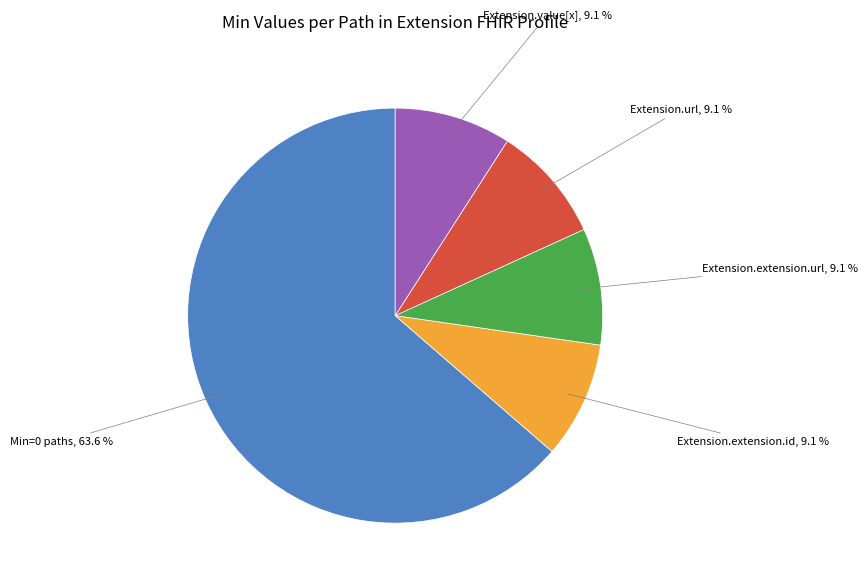

Is there a majority slice in this chart?

Yes